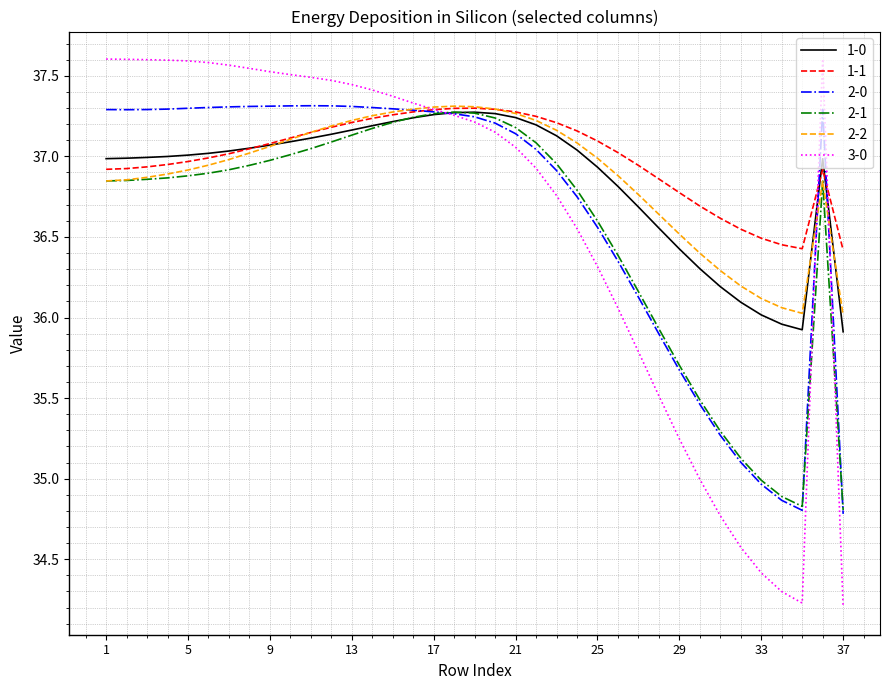

Which series has the largest range (max minus min)?

3-0